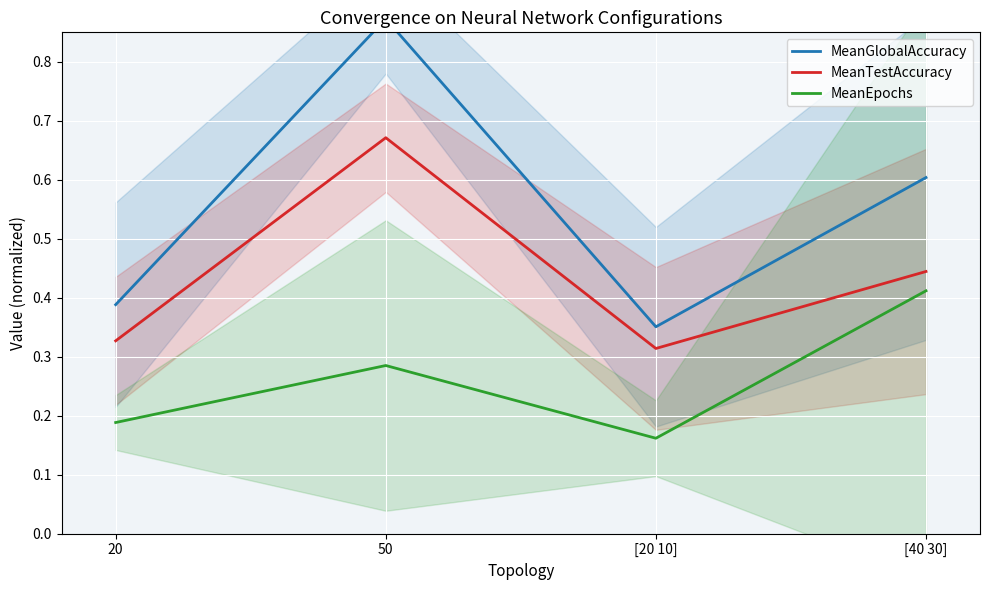

What are all the series names shown in the legend?

MeanGlobalAccuracy, MeanTestAccuracy, MeanEpochs